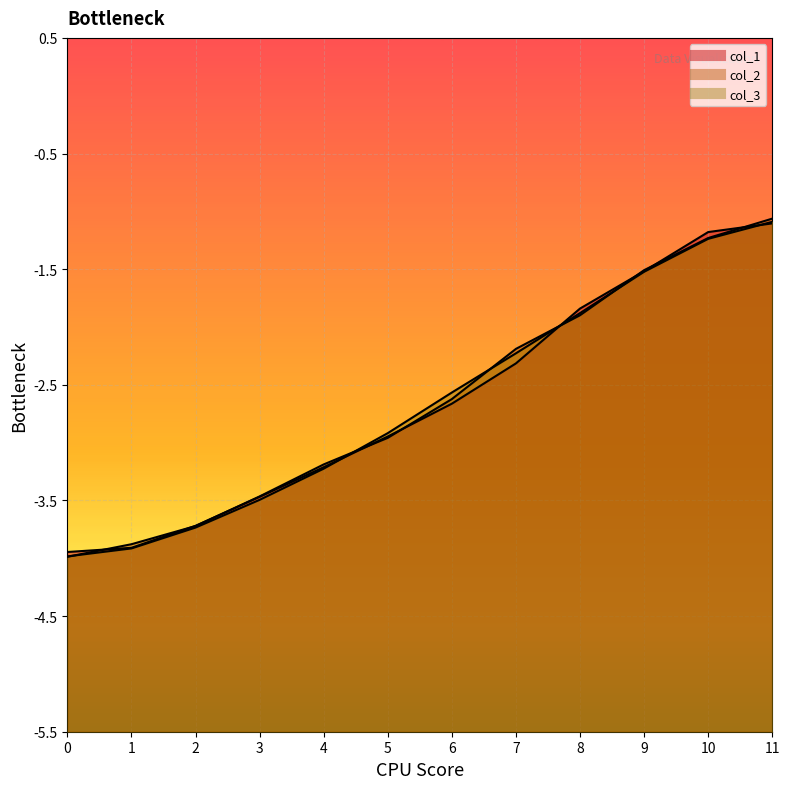

Between 5 and 10, which series saw the biggest shift?

col_1_line